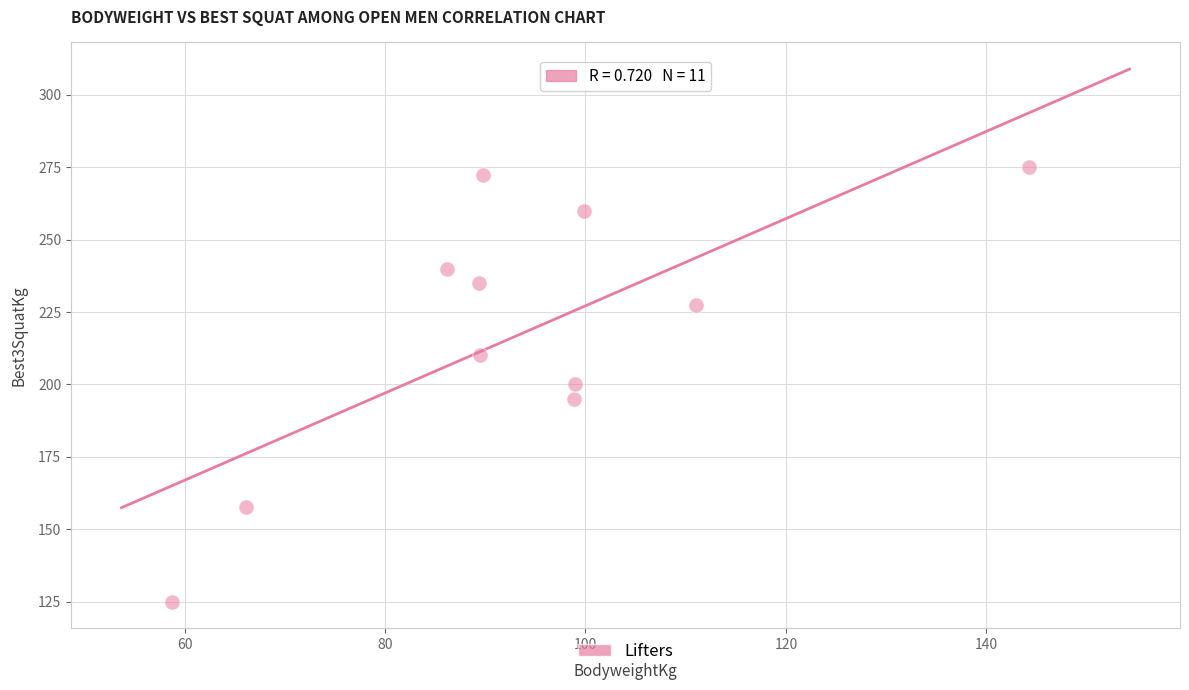

What is the range of Y values (max minus min)?

150.0